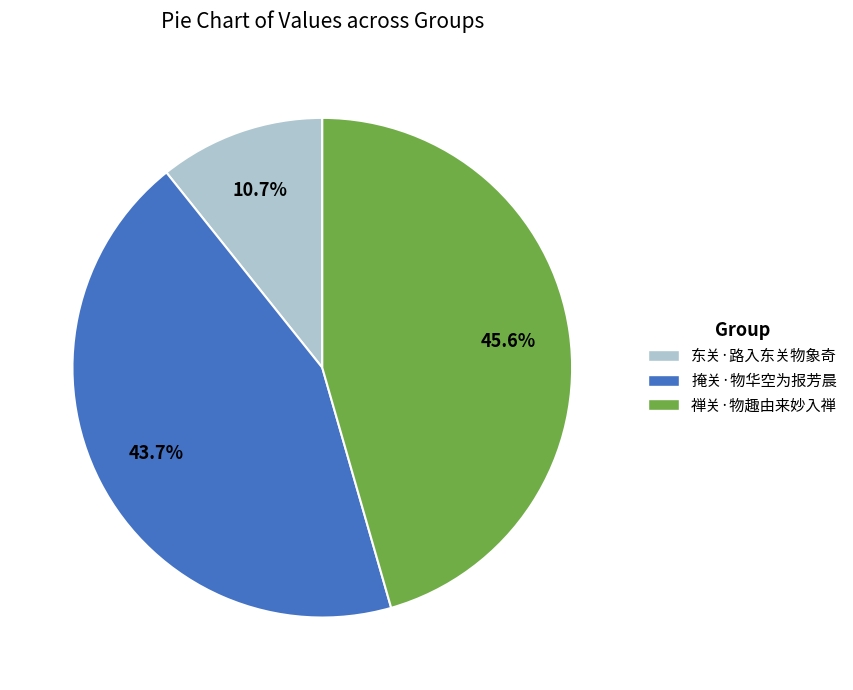

Which has a higher value, 禅关·物趣由来妙入禅 or 东关·路入东关物象奇?

禅关·物趣由来妙入禅